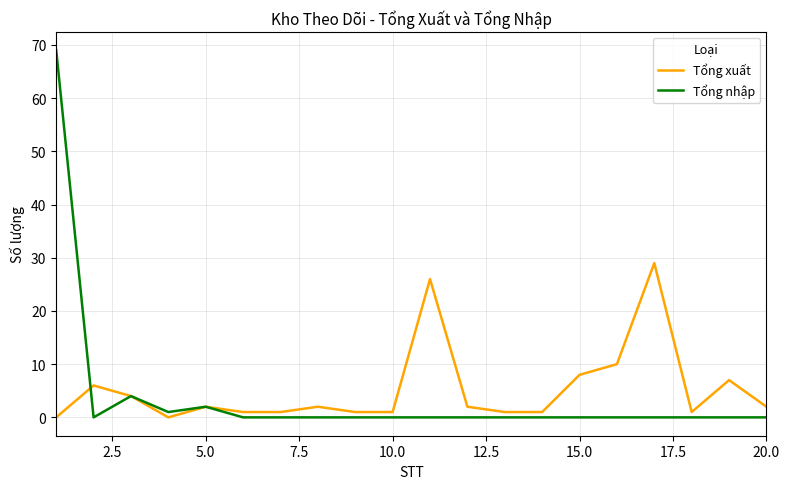

How many lines are shown in the chart?

2